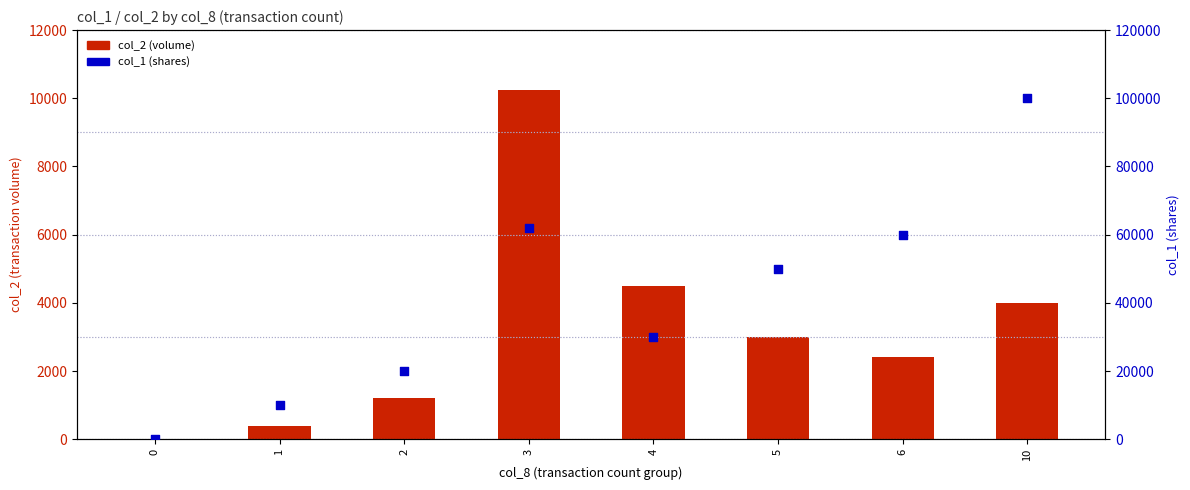

Which series has the largest total across all categories?

col_1 (shares)